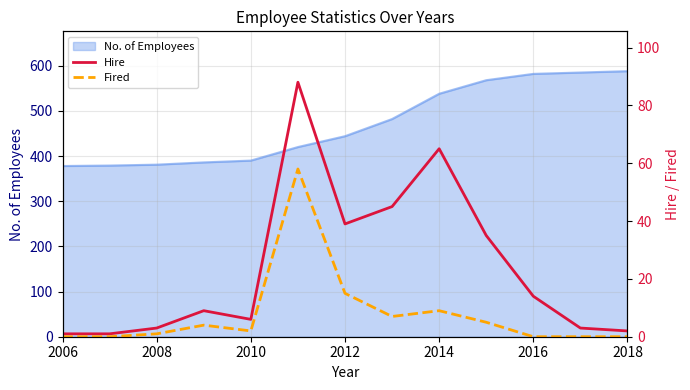

Count the number of categories in the chart.

13